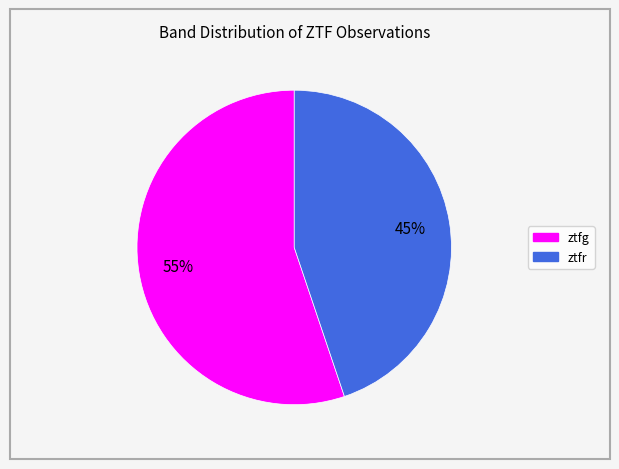

What percentage is the ztfr slice, to the nearest percent?

45%